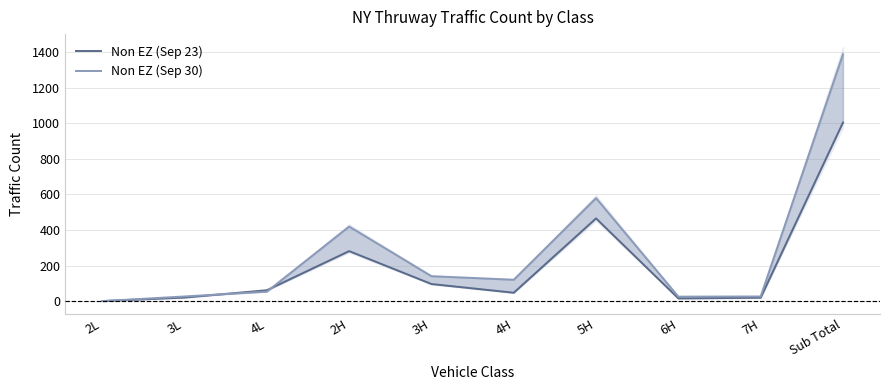

What are all the series names shown in the legend?

Non EZ (Sep 23), Non EZ (Sep 30)